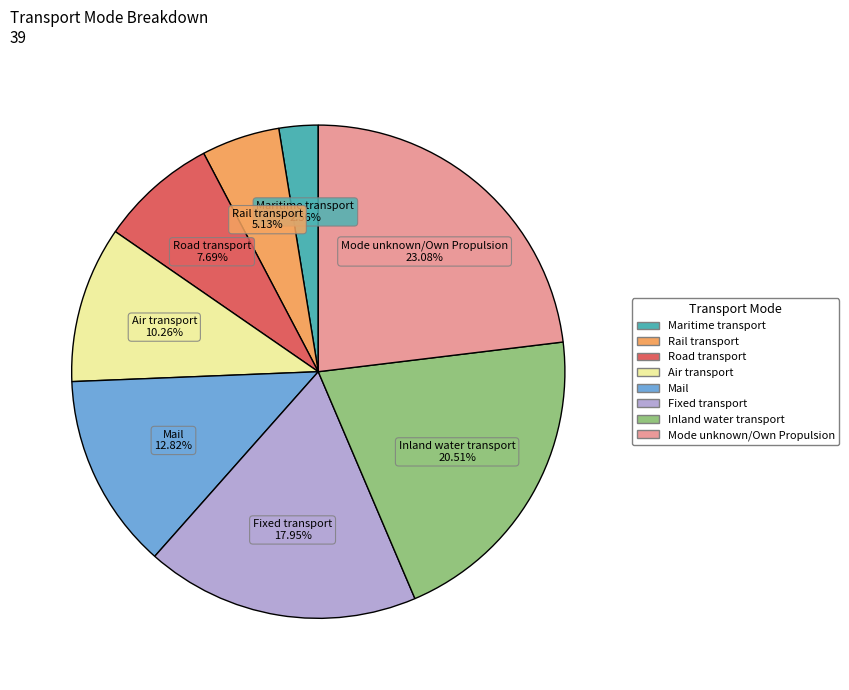

To the nearest percent, what is the difference between the Rail transport and Mail slice percentages?

8%